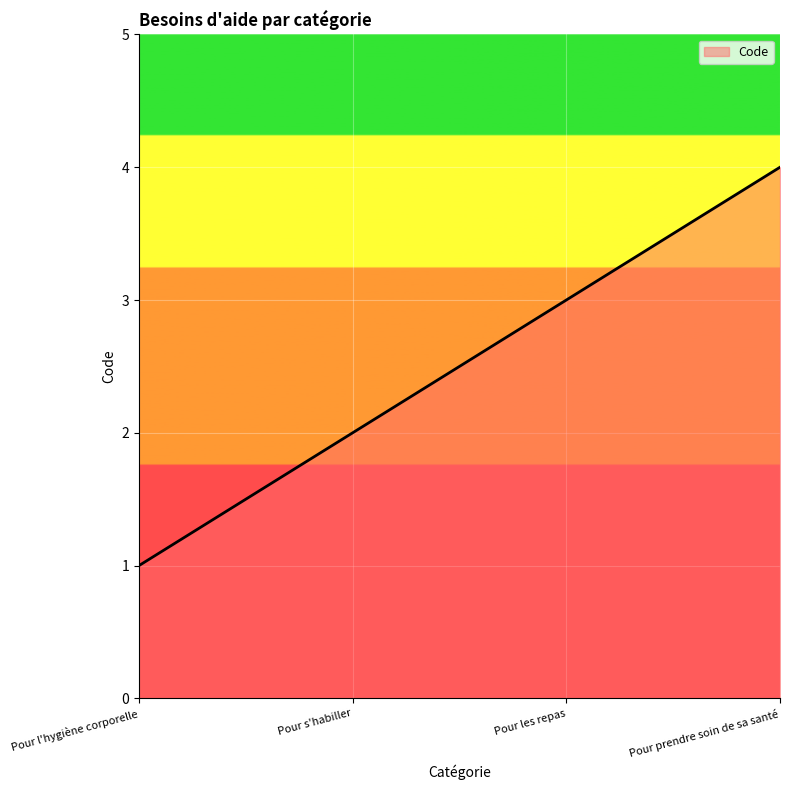

The chart shows a value of 1 at Pour s'habiller. True or false?

False